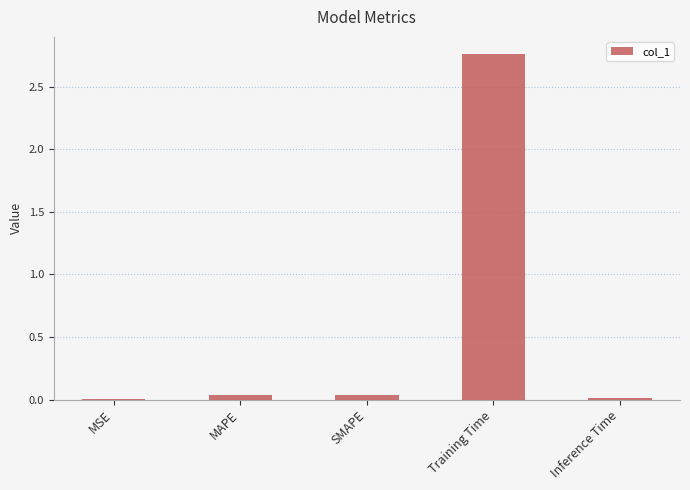

True or false: the data shows 0.0 at MSE.

True